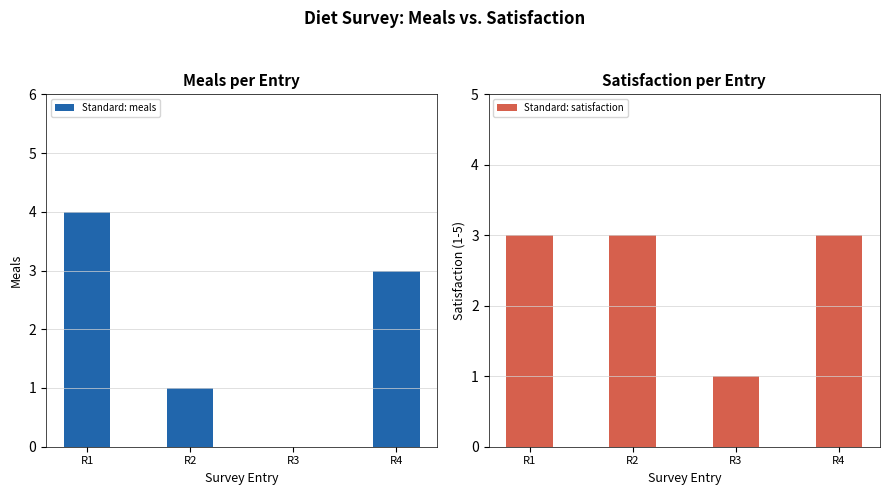

Rank the series at R1 from lowest to highest value.

Standard: satisfaction, Standard: meals